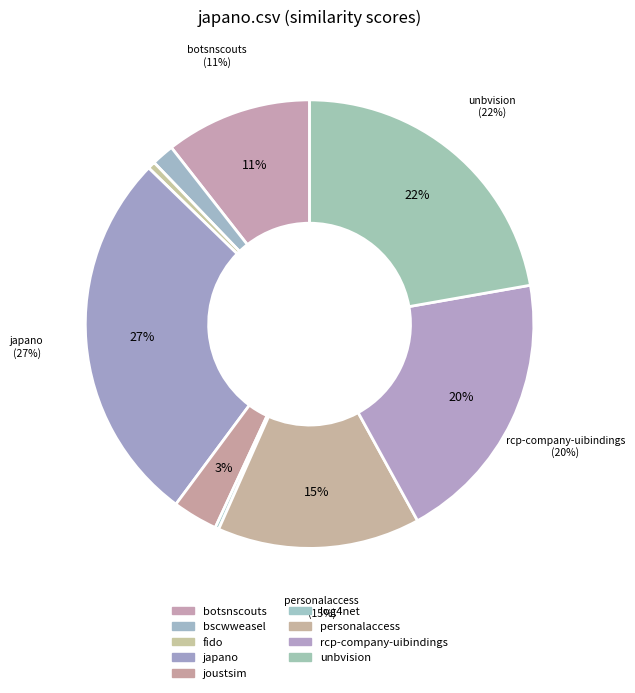

Does joustsim.csv account for over 50% of the chart?

No